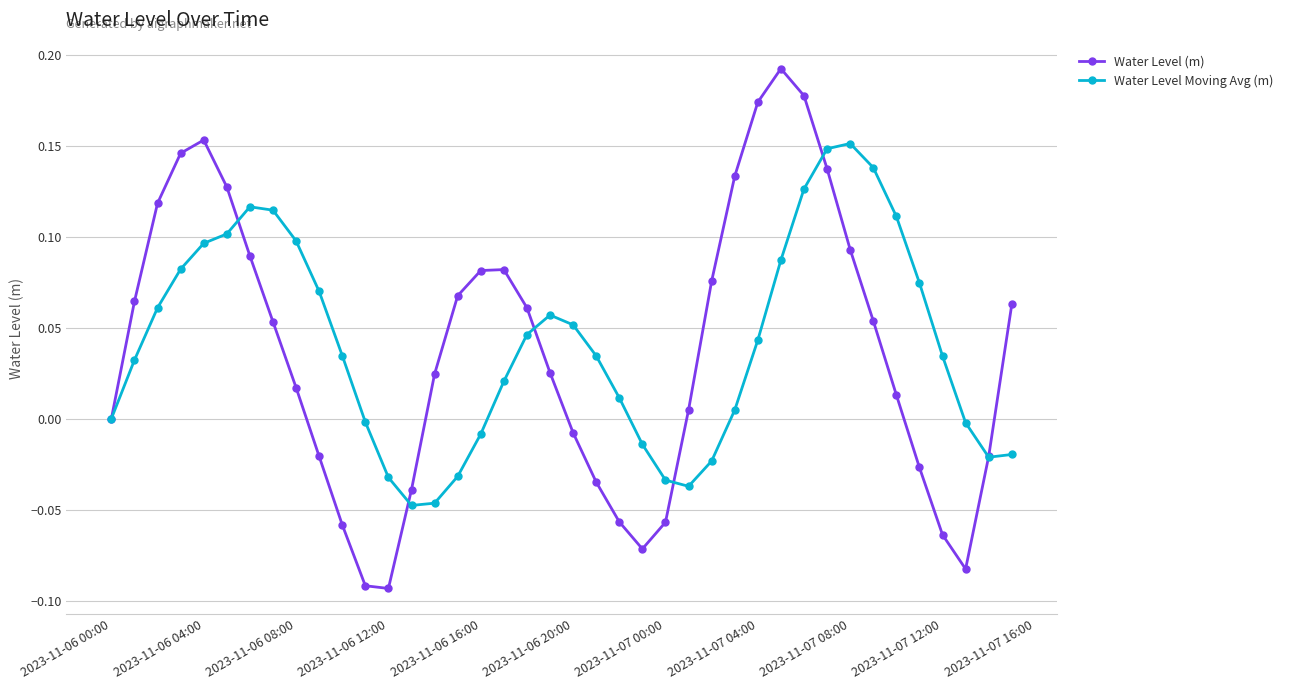

True or false: Water Level (m) has more than 2 points higher than both neighbors.

True